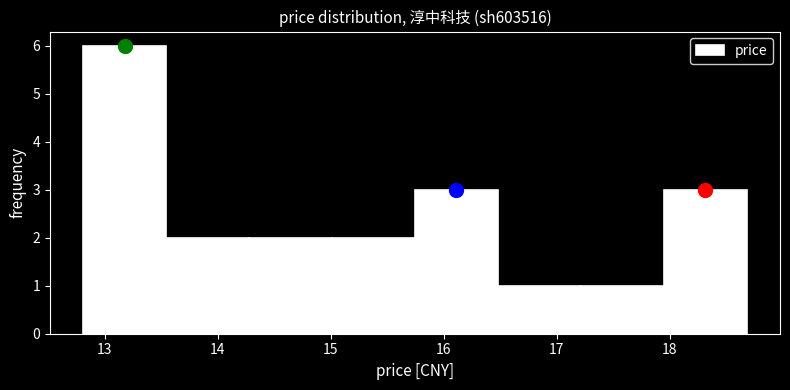

Reading left to right, transcribe this chart: for each bar, give the range it covers on the x-axis and its height. Neither the bar edges nor the heights are printed on the chart, so give them approximately, as read against the axes.

12.8 to 13.5: 6
13.5 to 14.3: 2
14.3 to 15.0: 2
15.0 to 15.7: 2
15.7 to 16.5: 3
16.5 to 17.2: 1
17.2 to 17.9: 1
17.9 to 18.7: 3